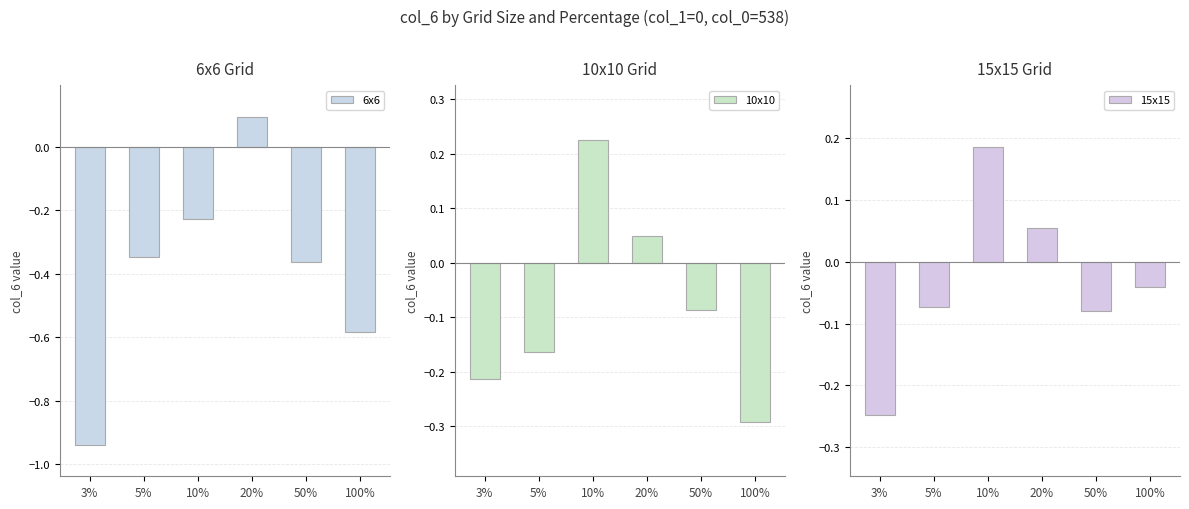

What is the value of the 6x6 bar at the 5th from the left?

-0.4